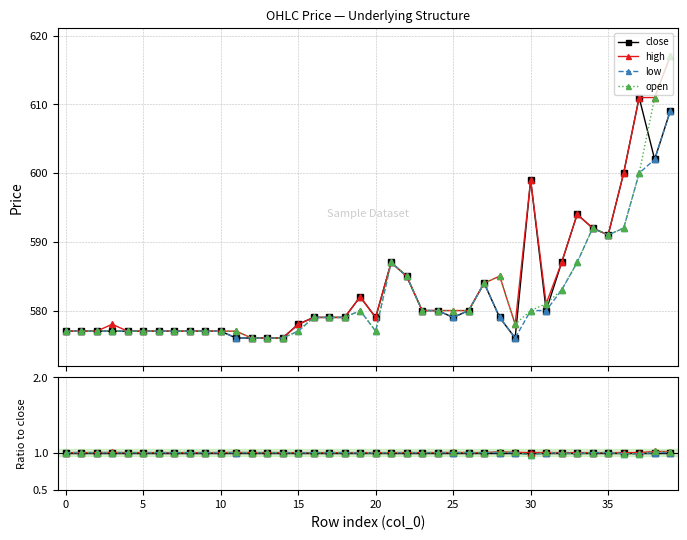

Which label corresponds to the smallest value in the chart?

30